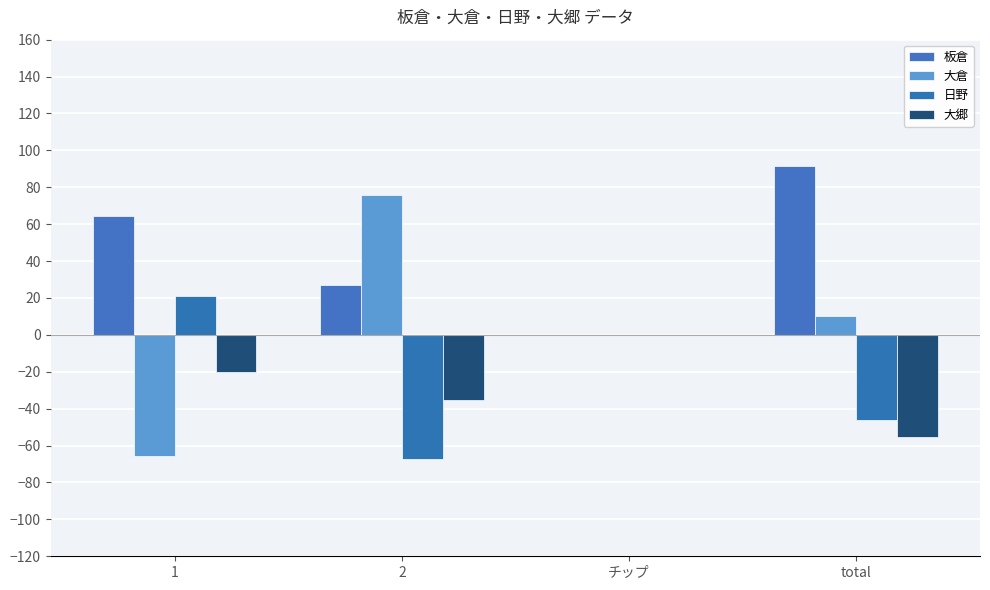

Reading right to left, extract all data points from this chart.

板倉: total=91.3	チップ=0.0	2=27.1	1=64.2
大倉: total=10.1	チップ=0.0	2=75.6	1=-65.5
日野: total=-46.0	チップ=0.0	2=-67.3	1=21.3
大郷: total=-55.4	チップ=0.0	2=-35.4	1=-20.0